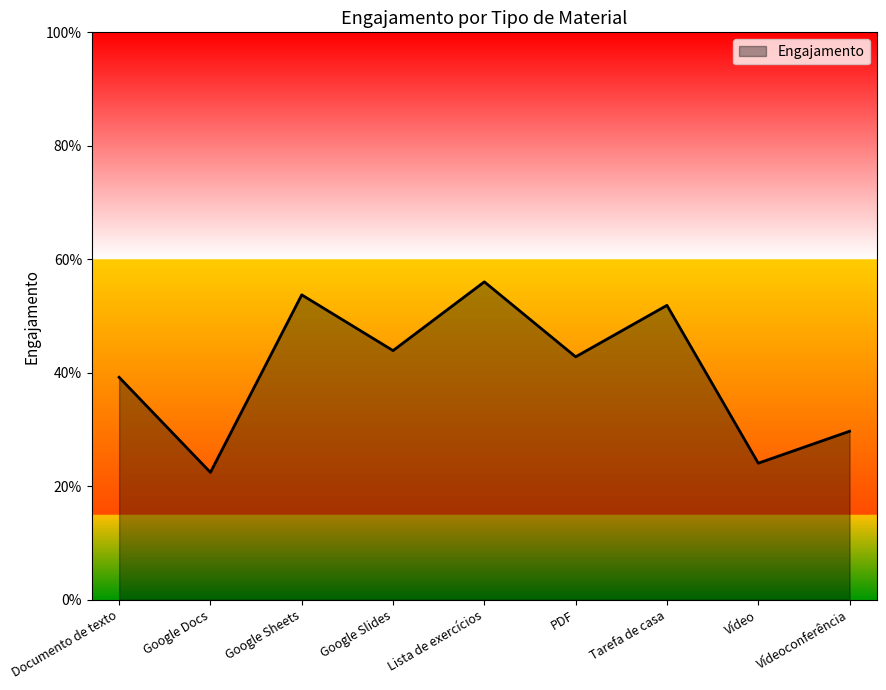

What position from the left is Vídeoconferência?

9